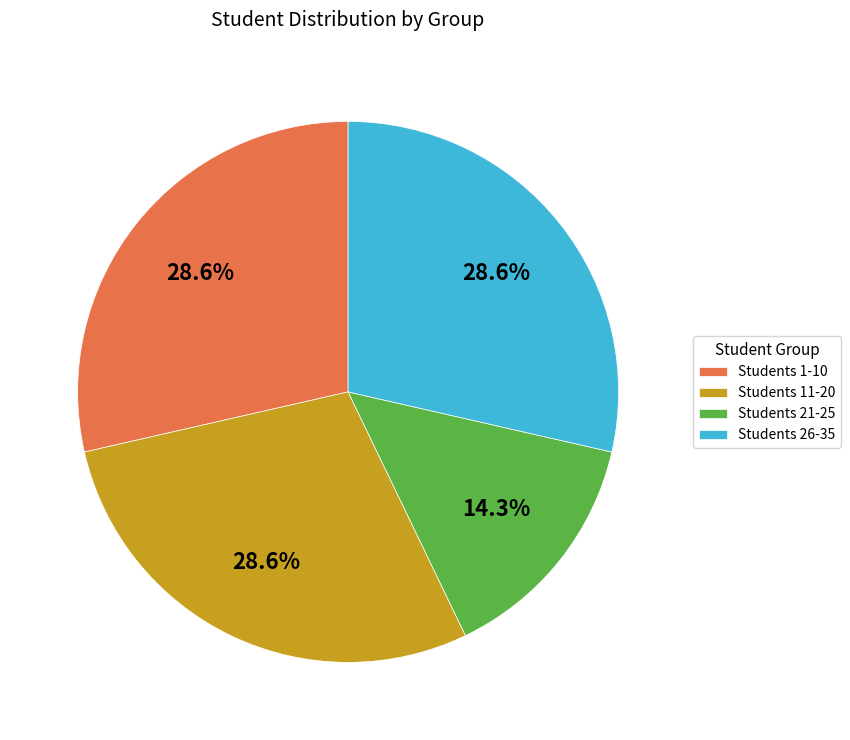

What is the ratio of the value at Students 1-10 to the value at Students 11-20?

1.0